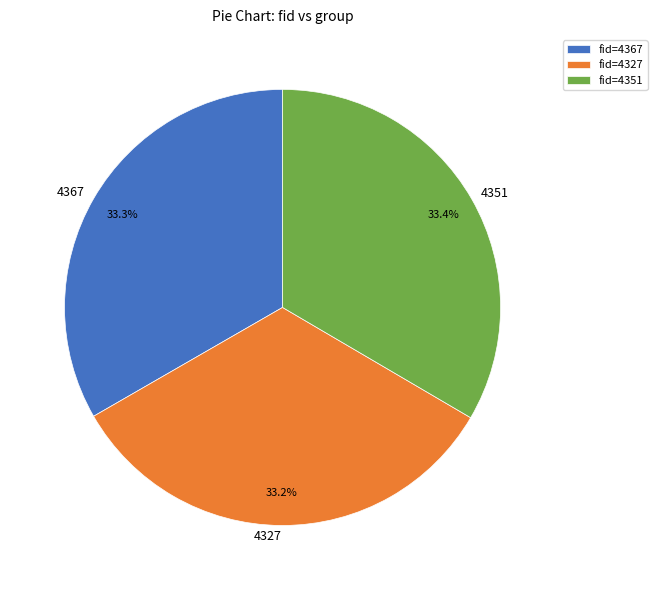

What is the ratio of the value at fid=4351 to the value at fid=4327?

1.0